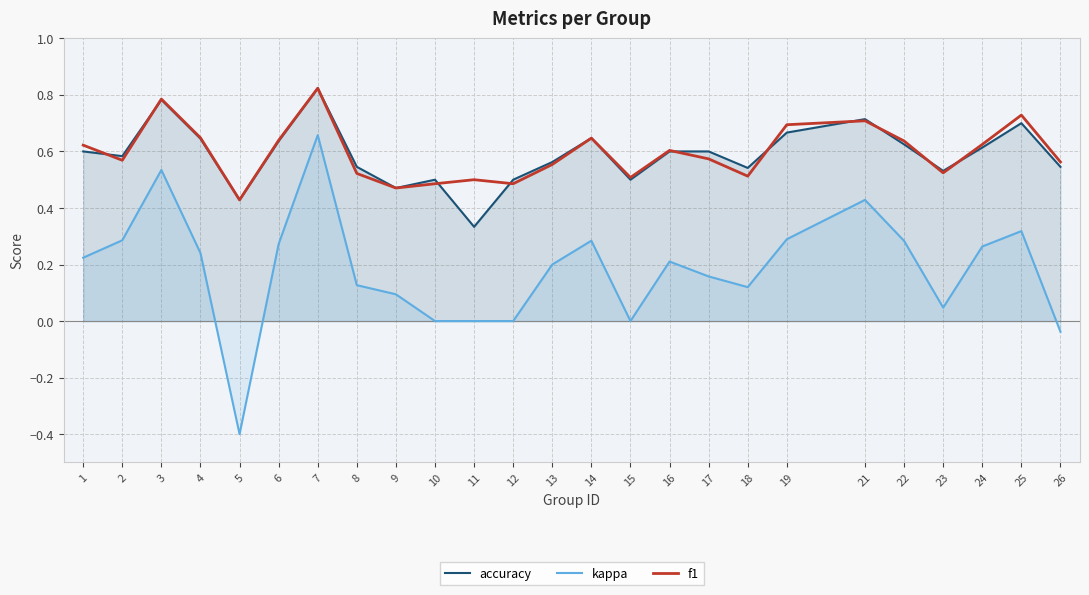

What is the difference between the kappa values at 26 and 5?

0.4